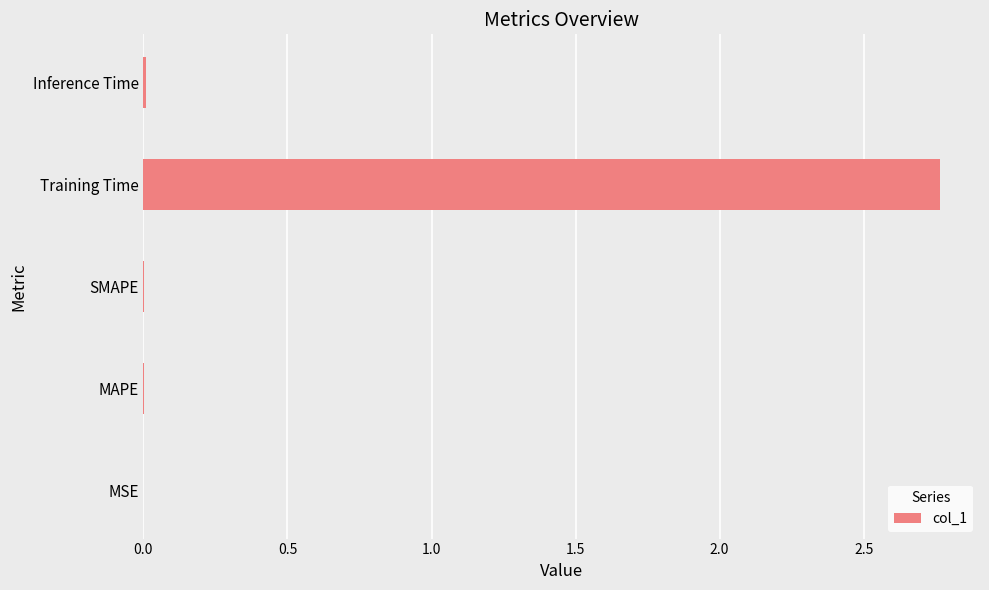

Between MAPE and Training Time, which is larger?

Training Time